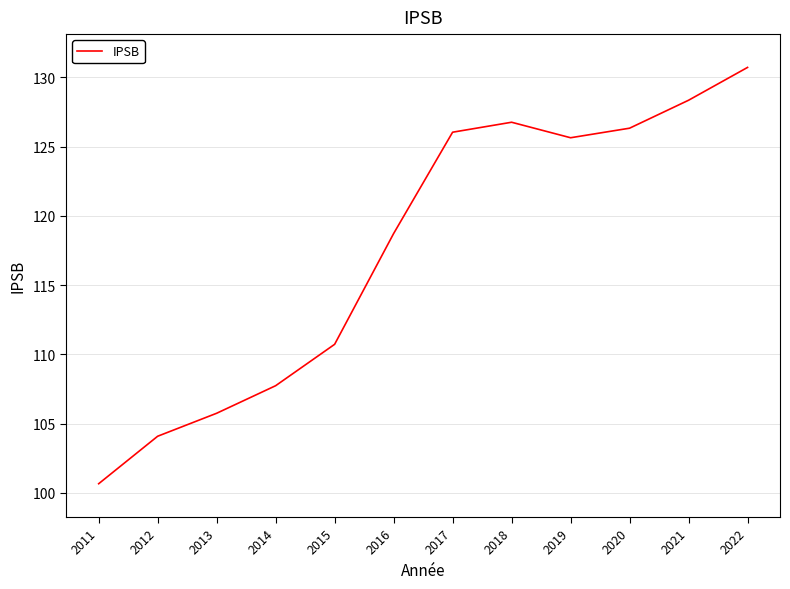

True or false: the data has more than 0 interior local peaks.

True